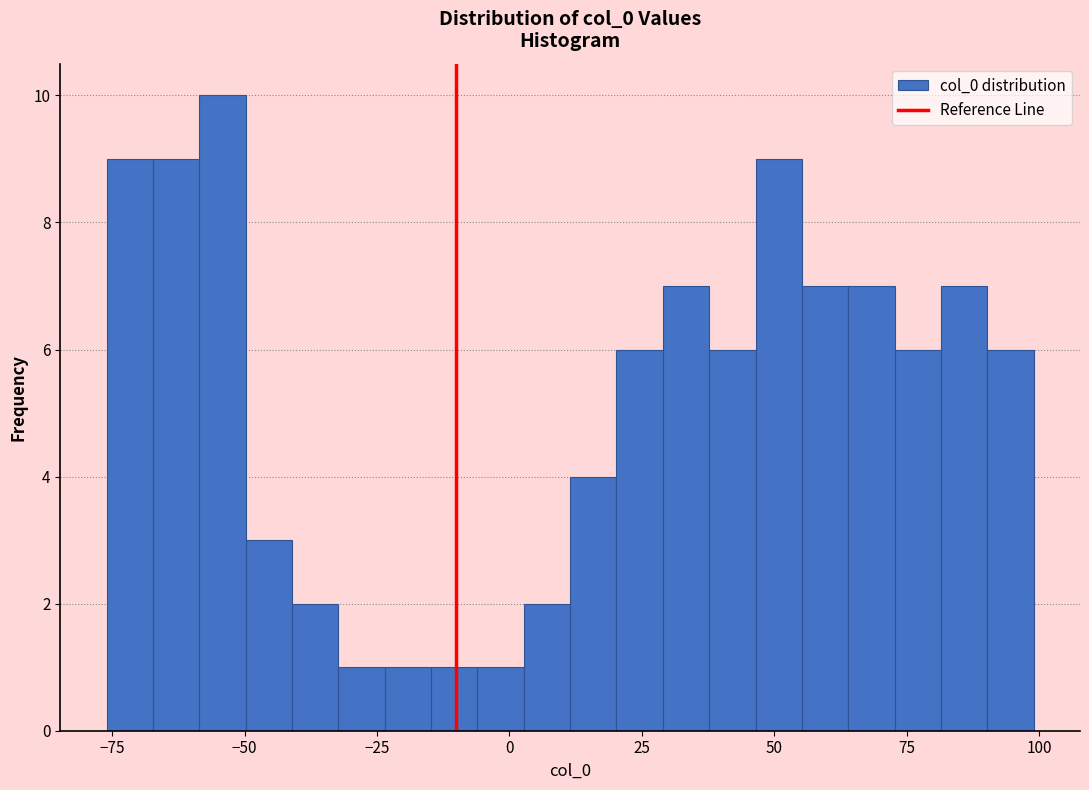

Read against the x-axis, roughly where is the centre of the tallest bar?

-55